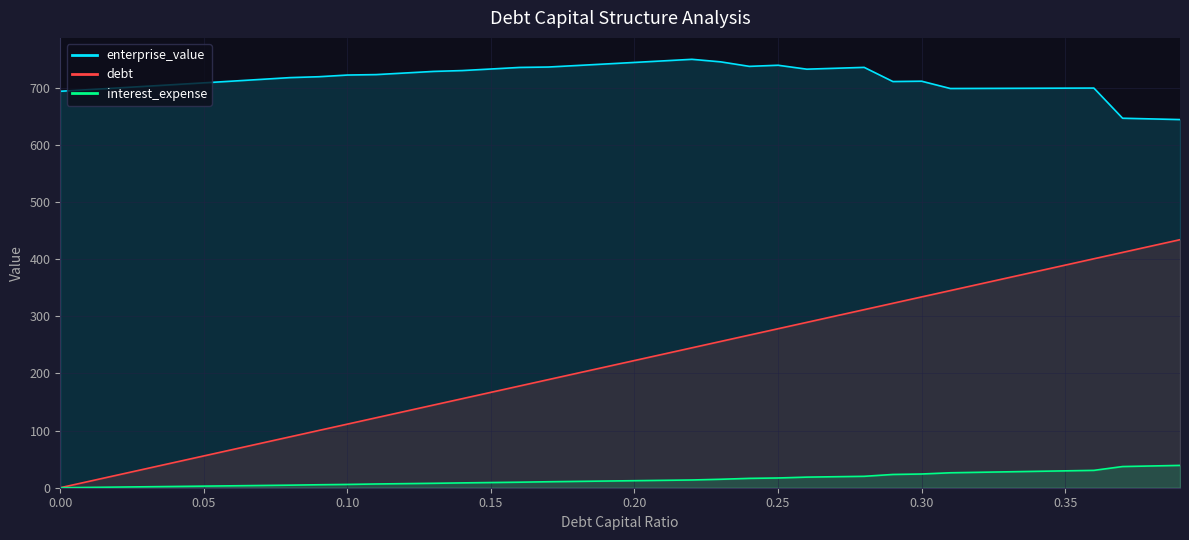

Rank the series at 0.20 from lowest to highest value.

interest_expense, debt, enterprise_value